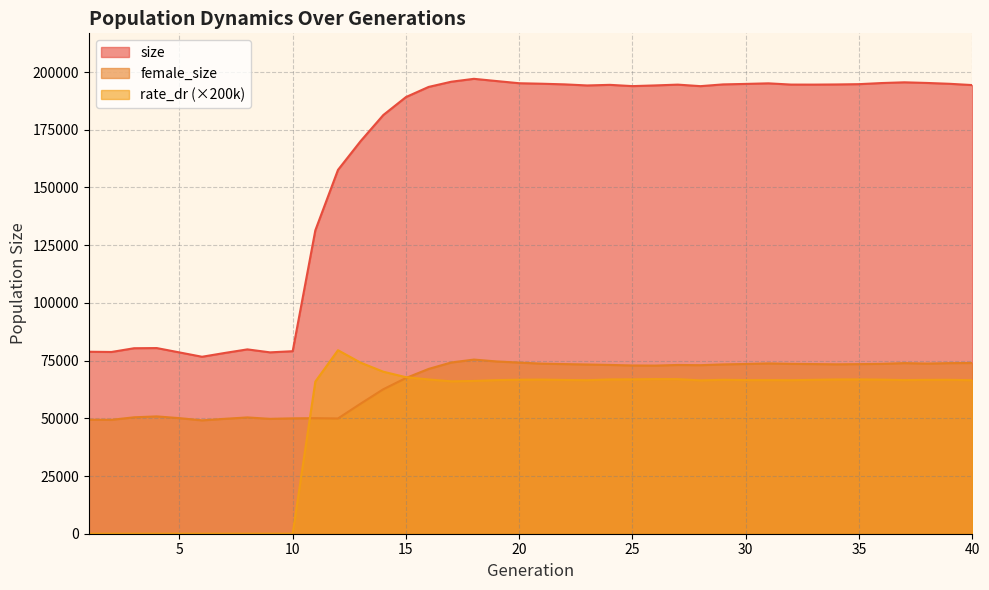

At which category is the sum across all series the highest?

18